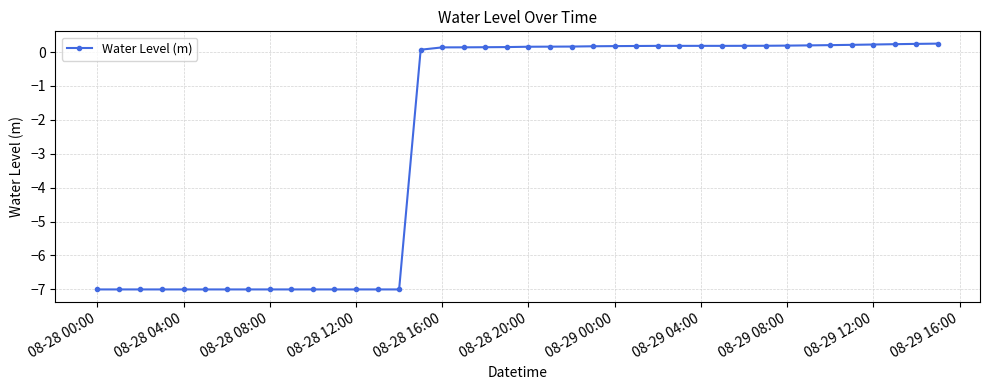

What is the value of the 40th point from the left?

0.2